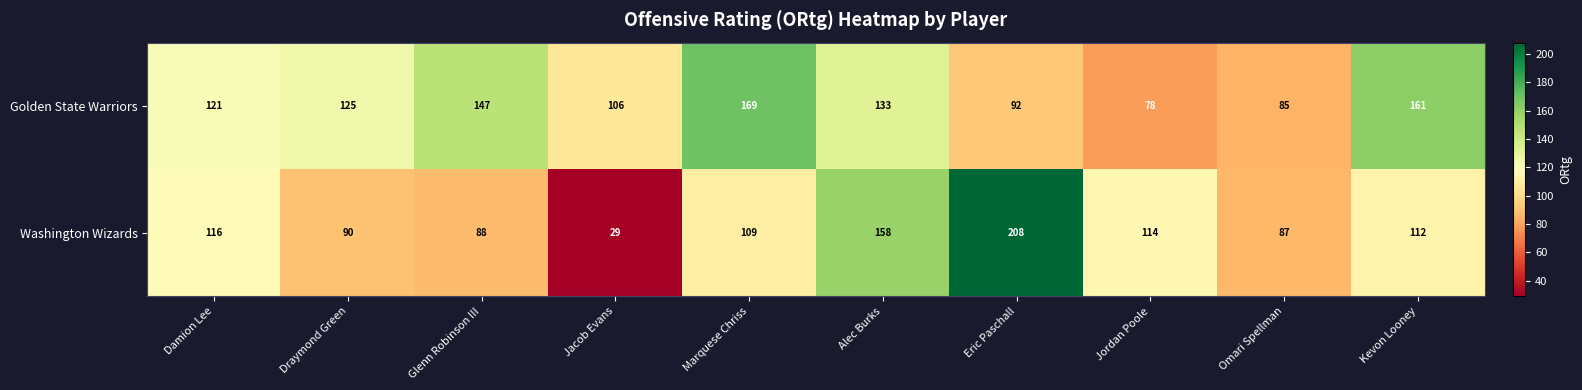

Where is Golden State Warriors nearest to the value 123?

Damion Lee